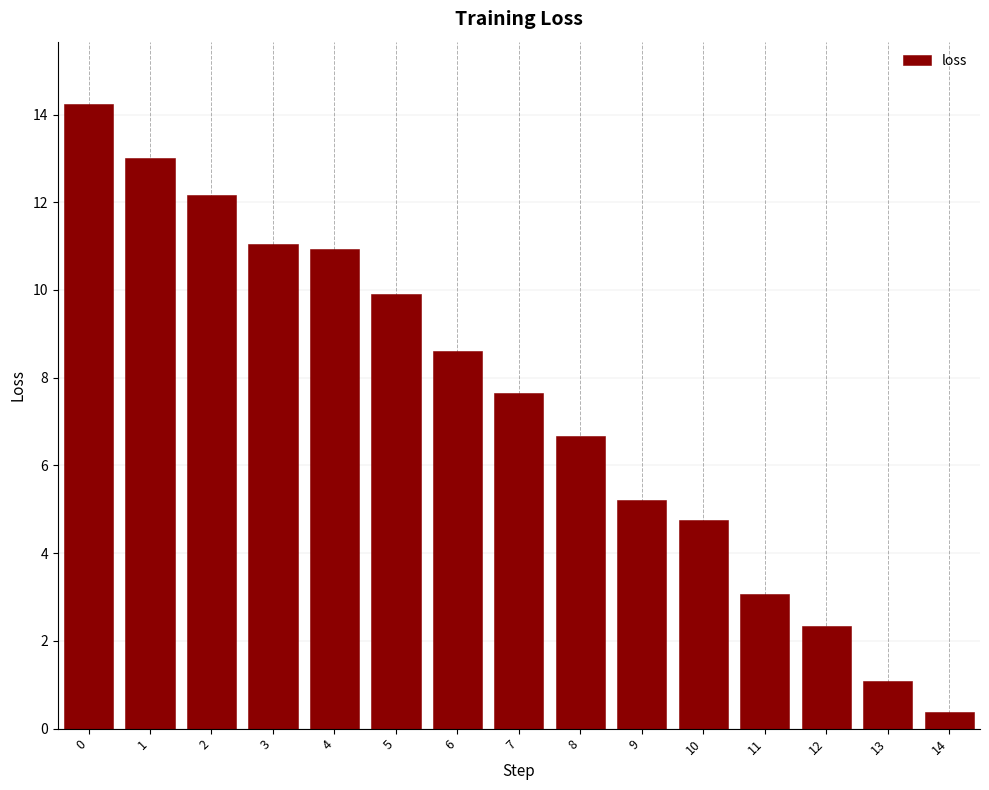

Are the bars grouped side by side (vs. stacked)?

No